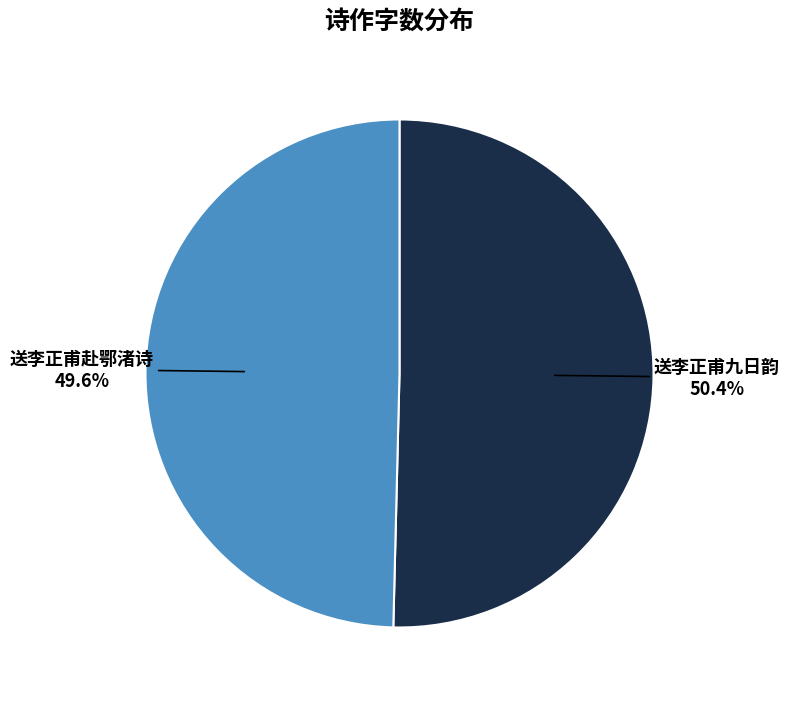

What is the largest slice in the pie chart?

送李正甫九日韵